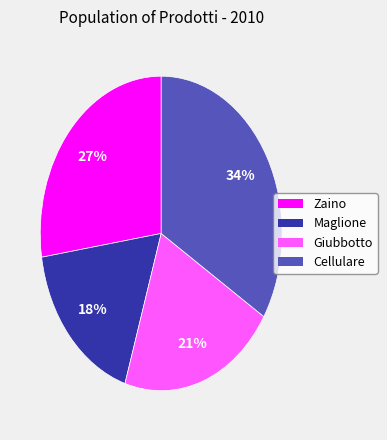

Do Zaino and Maglione together represent more than half of the pie?

No